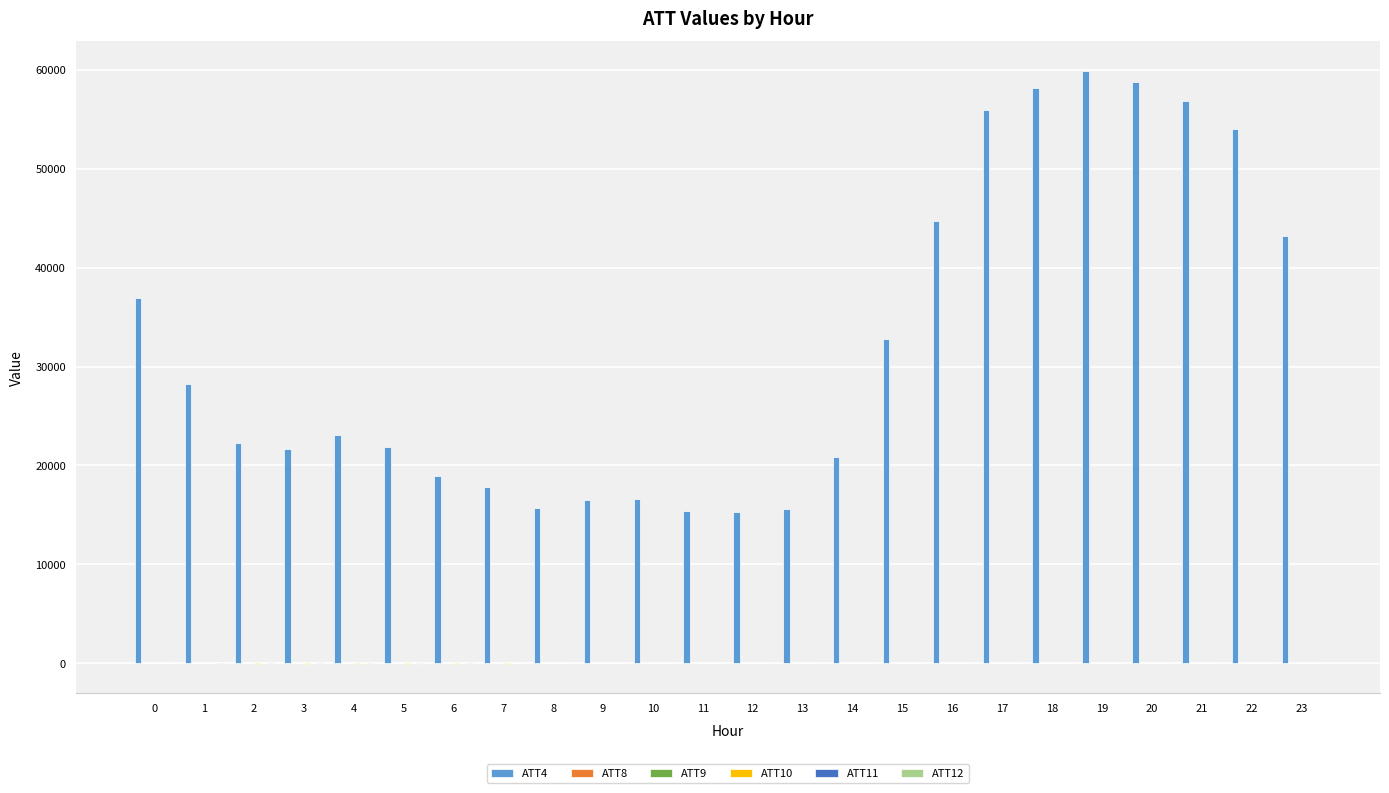

Which series has the largest total across all categories?

ATT4